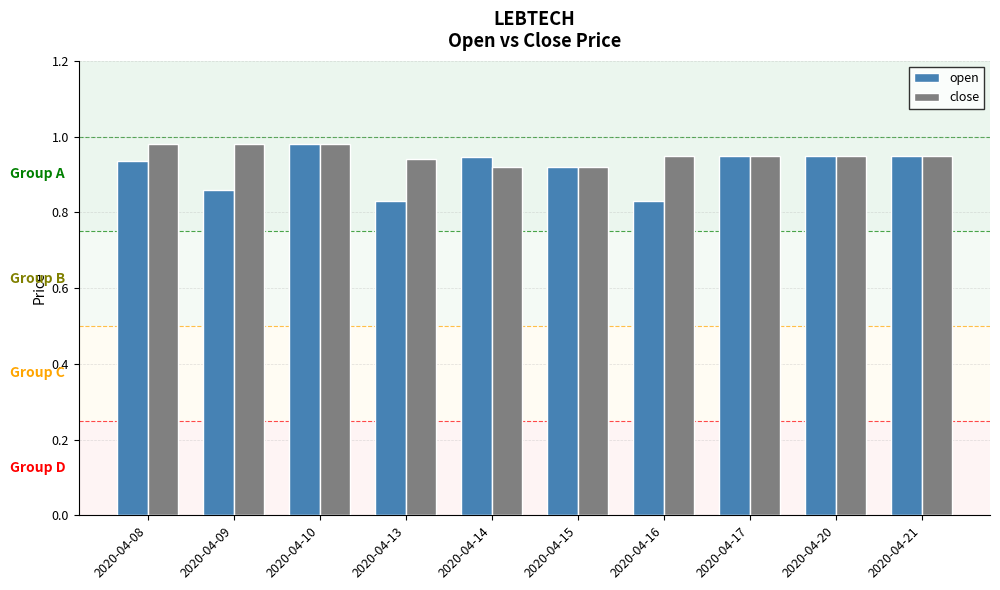

What is the sum of all open values?

9.2